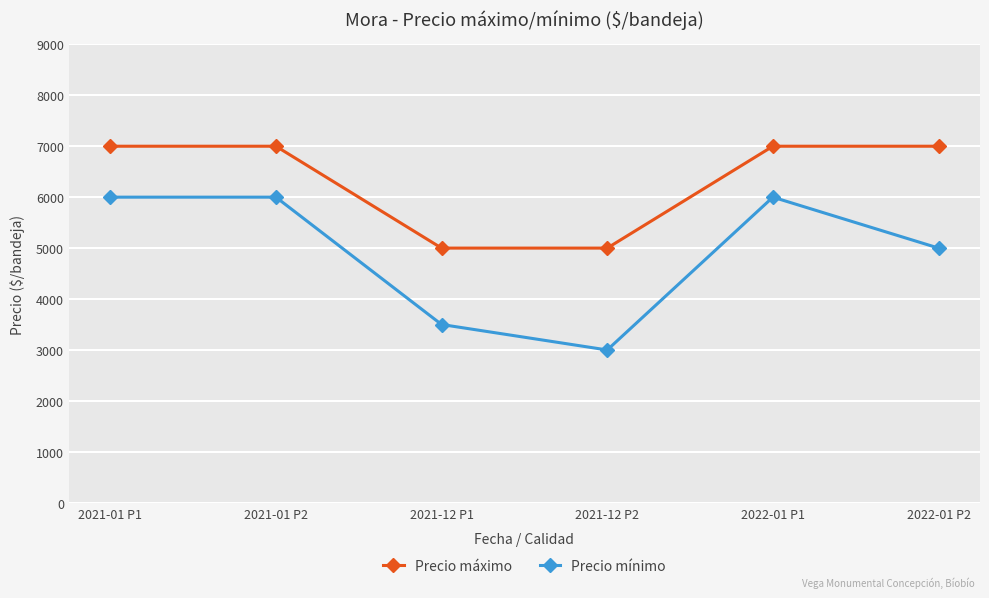

List the series in order of their peak value, lowest first.

Precio mínimo, Precio máximo